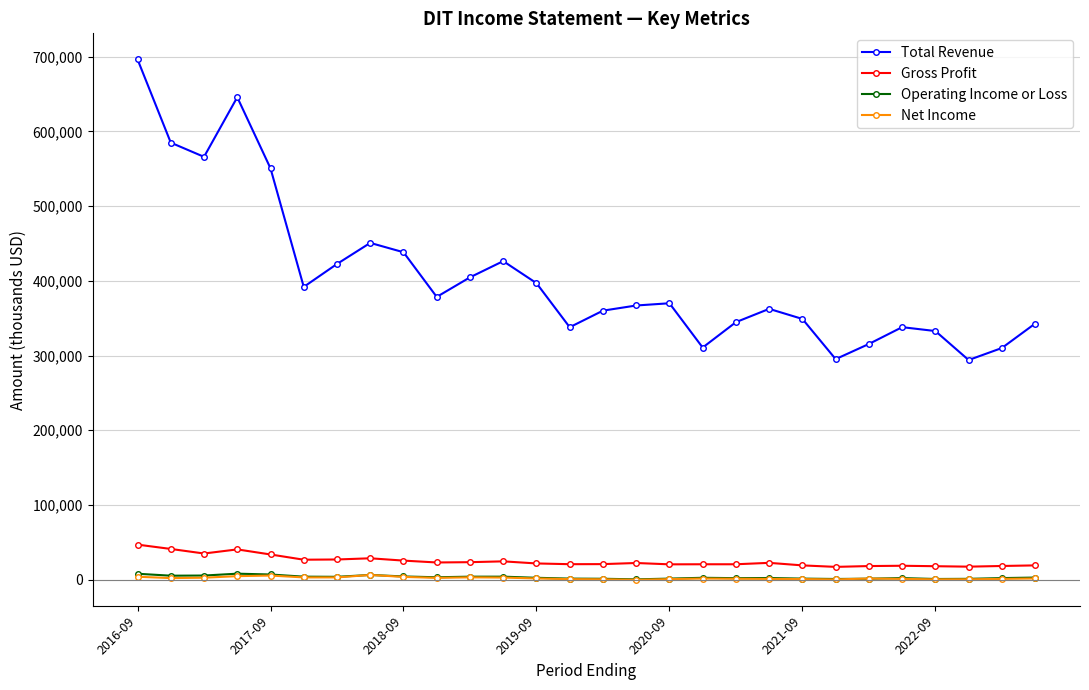

What is the difference between the second highest and minimum values in the Operating Income or Loss series?

7500